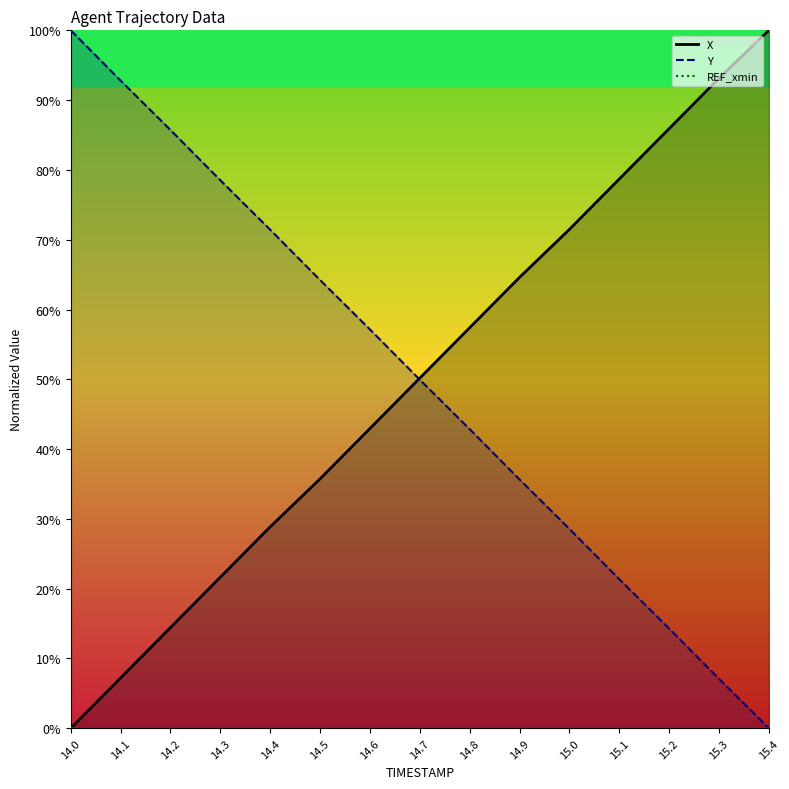

How many values in the X series exceed 50?

8